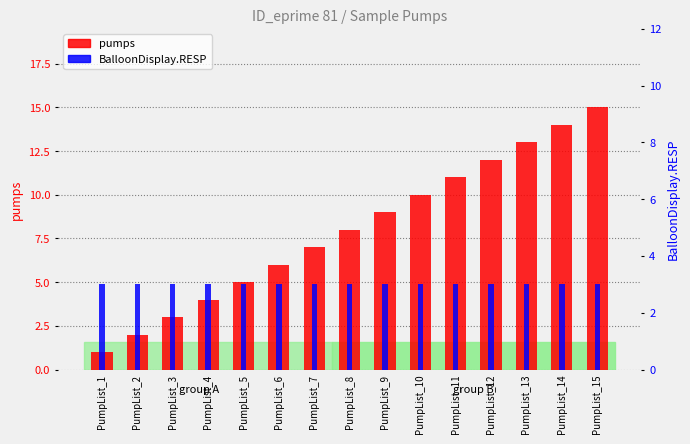

Which series has the widest spread of values?

pumps